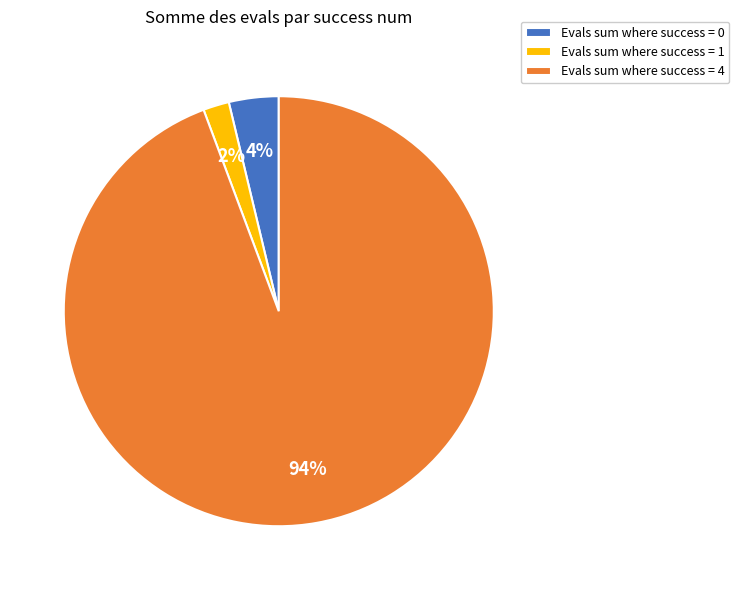

Which slice is the smallest?

Evals sum where success = 1